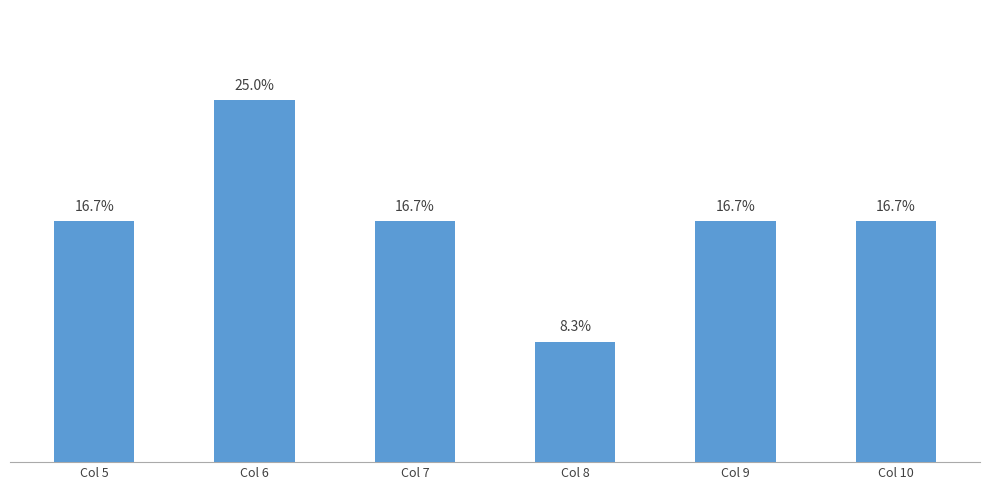

Where does the data first go above 16?

Col 5